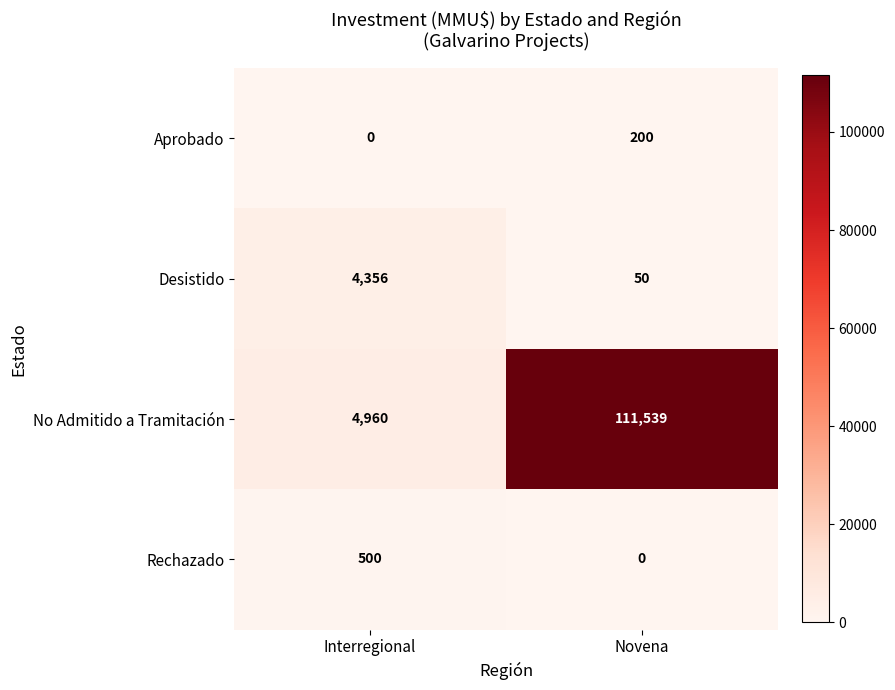

Reading left to right, what are all the values shown in this chart?

Aprobado: 0	200
Desistido: 4356	50
No Admitido a Tramitación: 4960	111539
Rechazado: 500	0